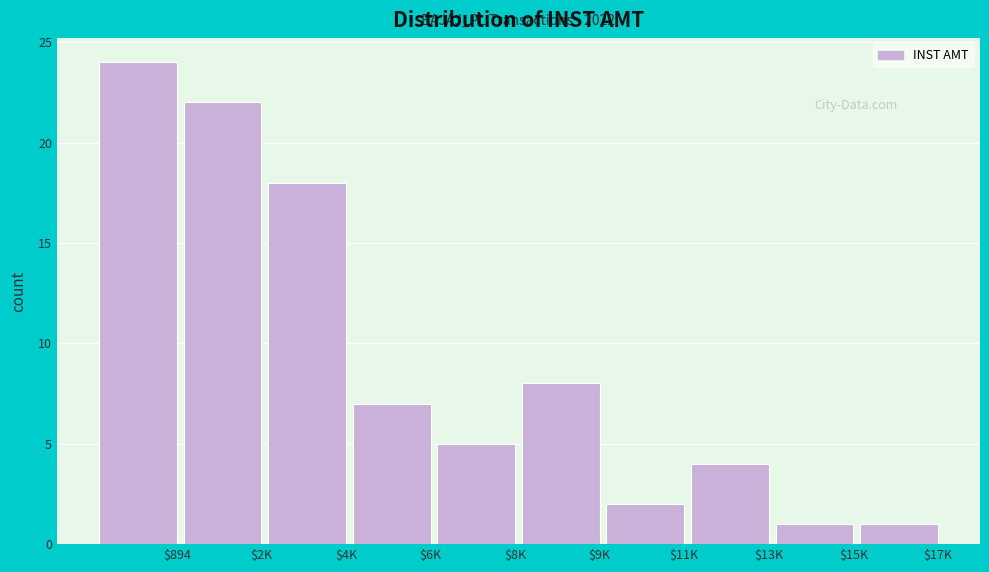

Reading right to left, list all the values displayed in this chart.

1	1	4	2	8	5	7	18	22	24